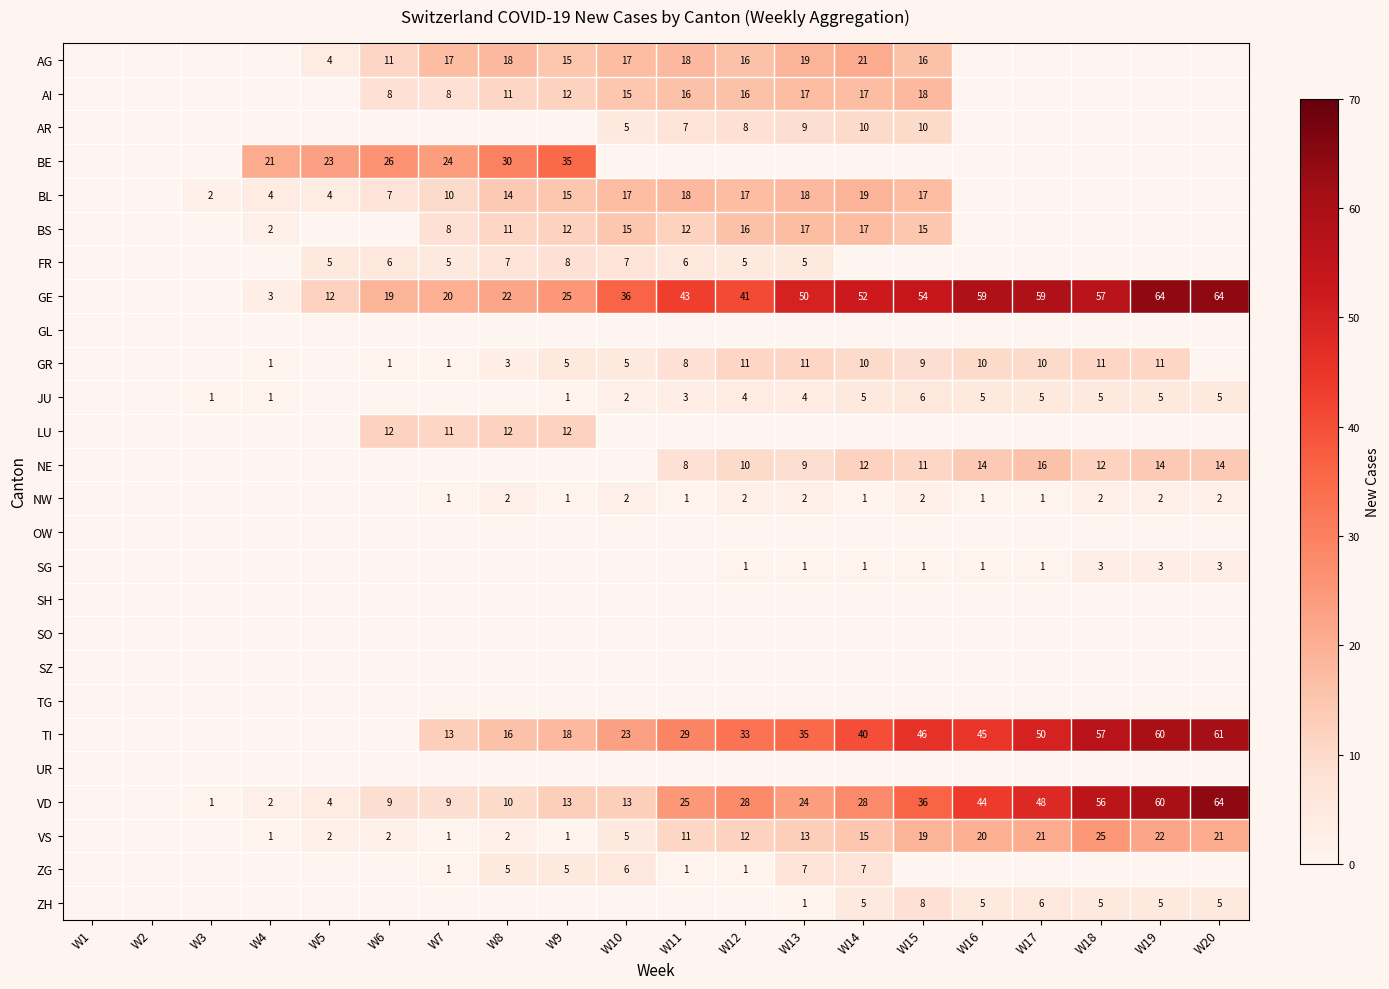

What is the sum of the BL values at W6 and W11?

25